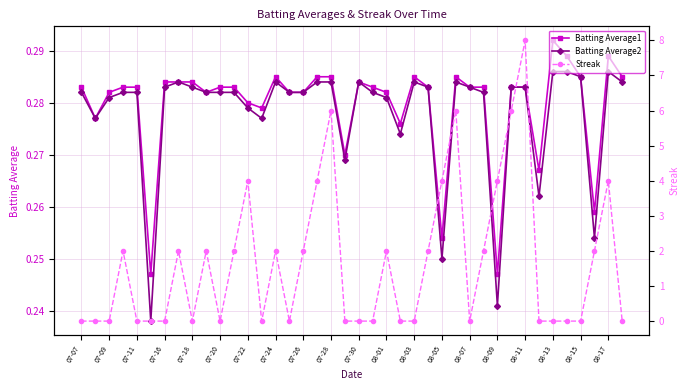

True or false: Batting Average1 has more than 1 points higher than both neighbors.

True